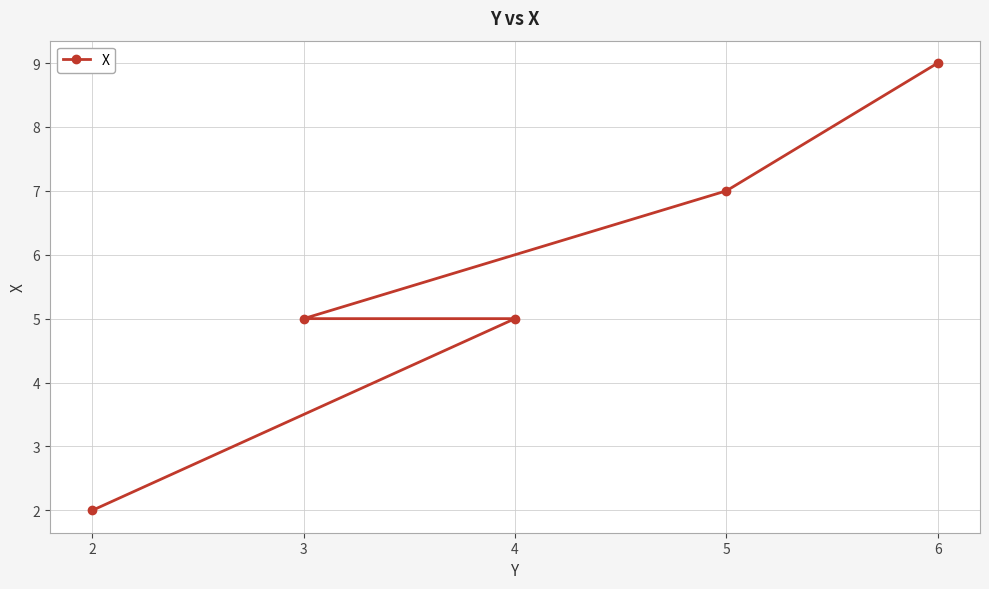

What is the approximate value at 3?

5